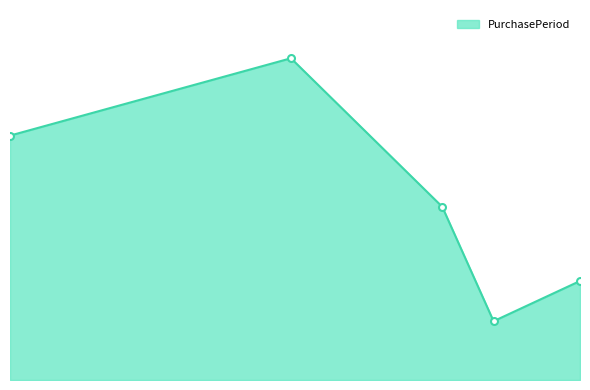

Does the chart have visible grid lines?

No